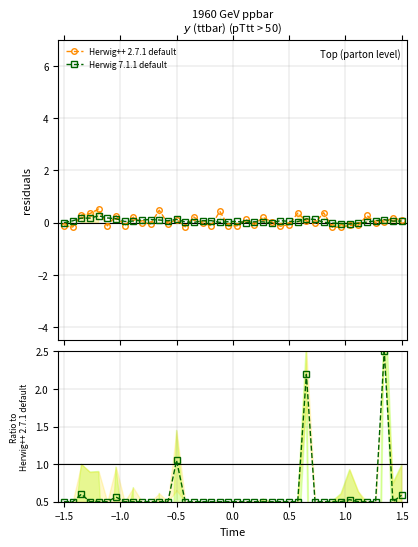

What is the highest value of the Herwig 7.1.1 default series?

0.3